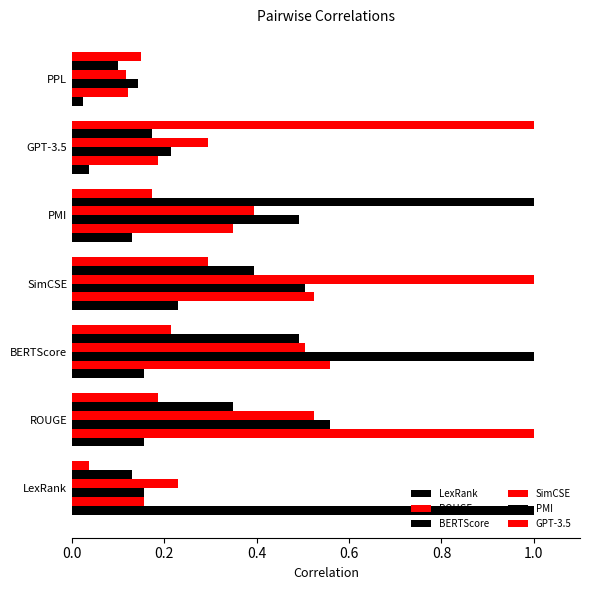

What is the maximum value shown in the chart?

1.0